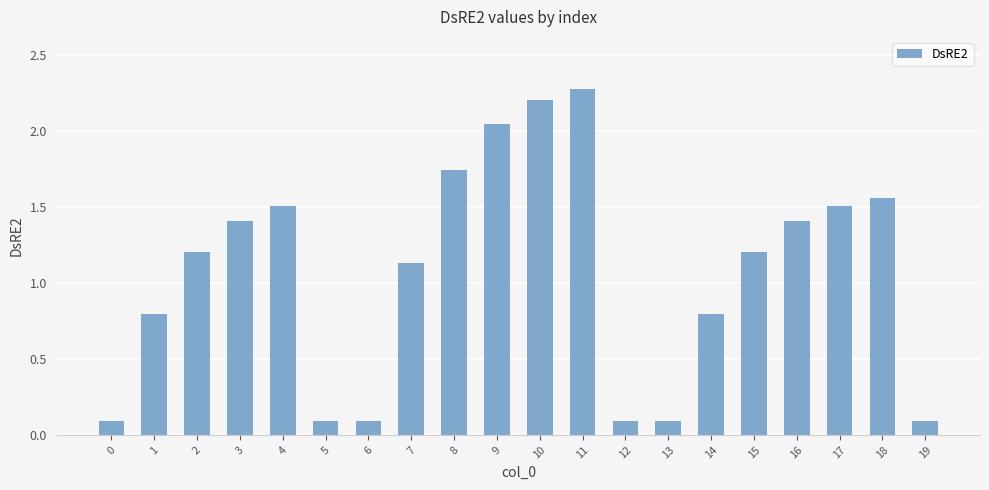

How many bars are there in total?

20